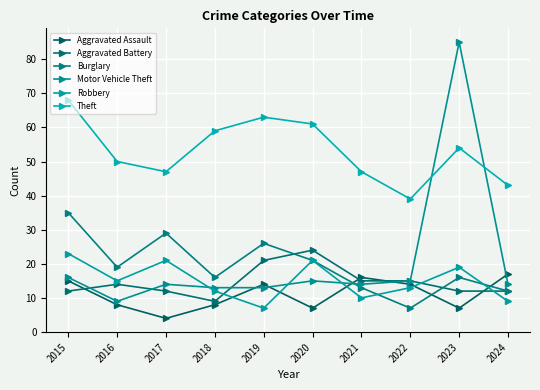

What are all the series names shown in the legend?

Aggravated Assault, Aggravated Battery, Burglary, Motor Vehicle Theft, Robbery, Theft